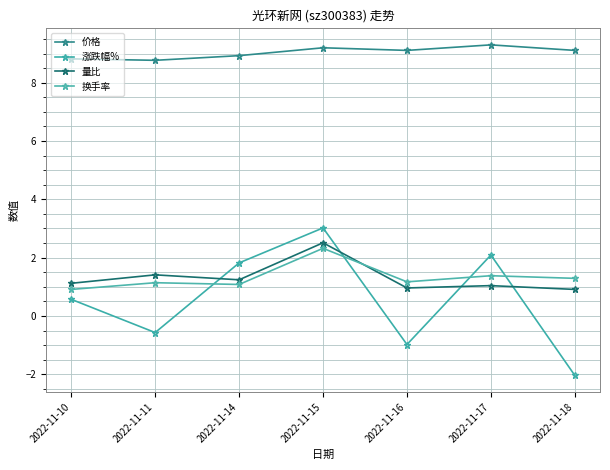

What is the total value across all series at 2022-11-14?

13.1